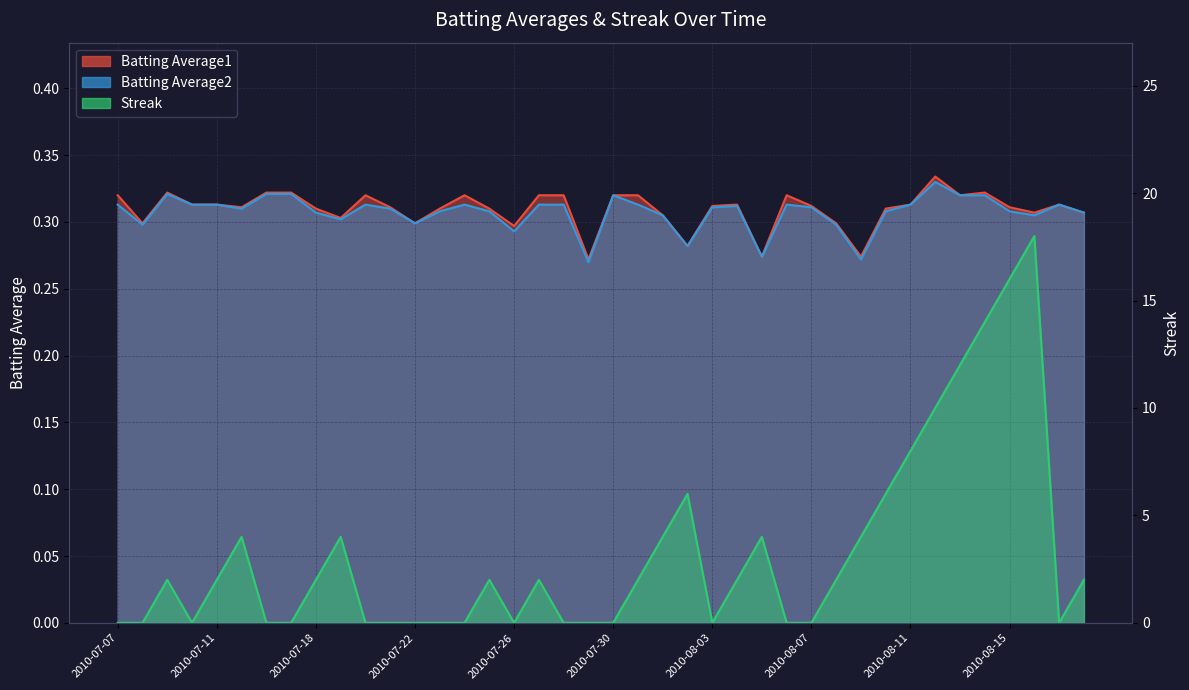

What is the label of the 24th point from the right?

2010-07-26